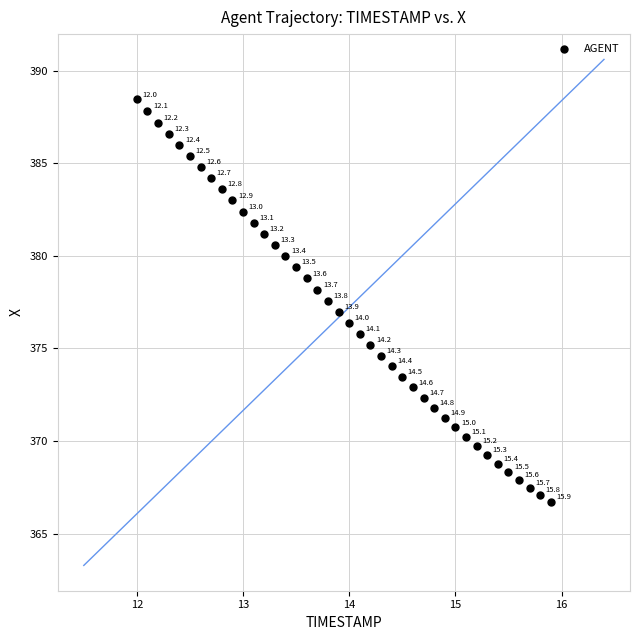

What is the range of Y values (max minus min)?

21.8